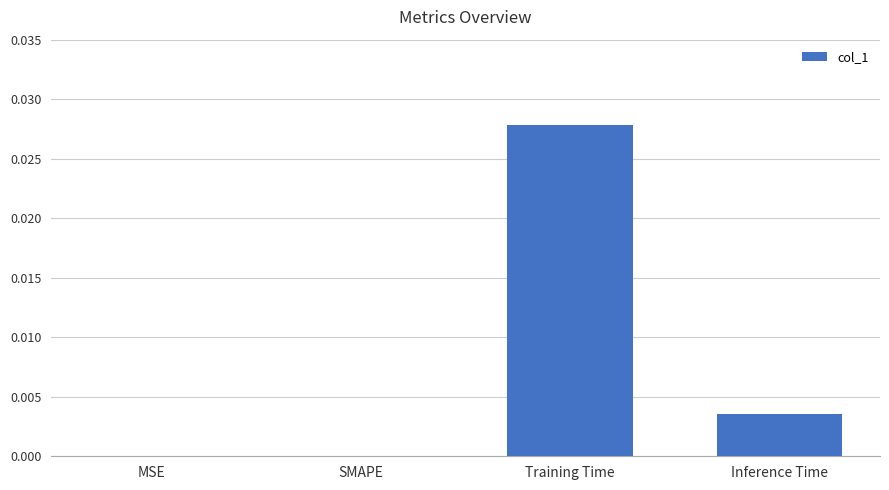

Is it true that the value at SMAPE is 0.0?

True